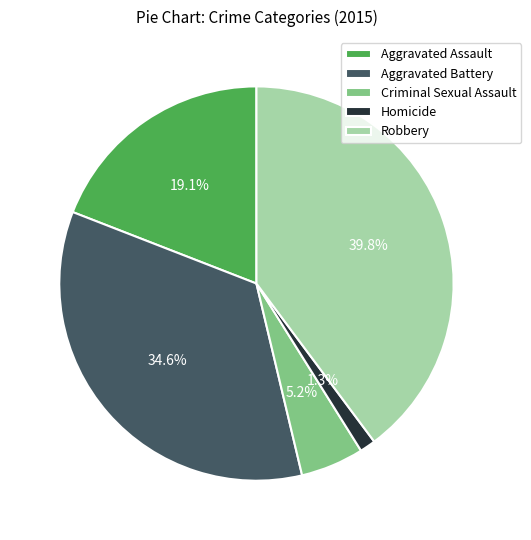

Rank the categories by value from highest to lowest.

Robbery, Aggravated Battery, Aggravated Assault, Criminal Sexual Assault, Homicide